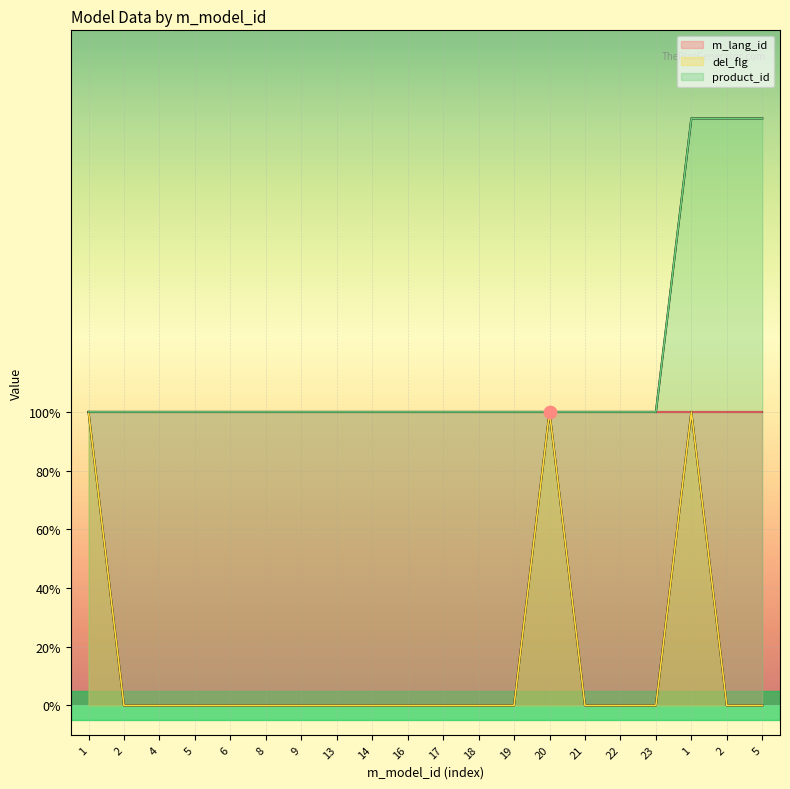

Which series contains the highest Y value?

product_id